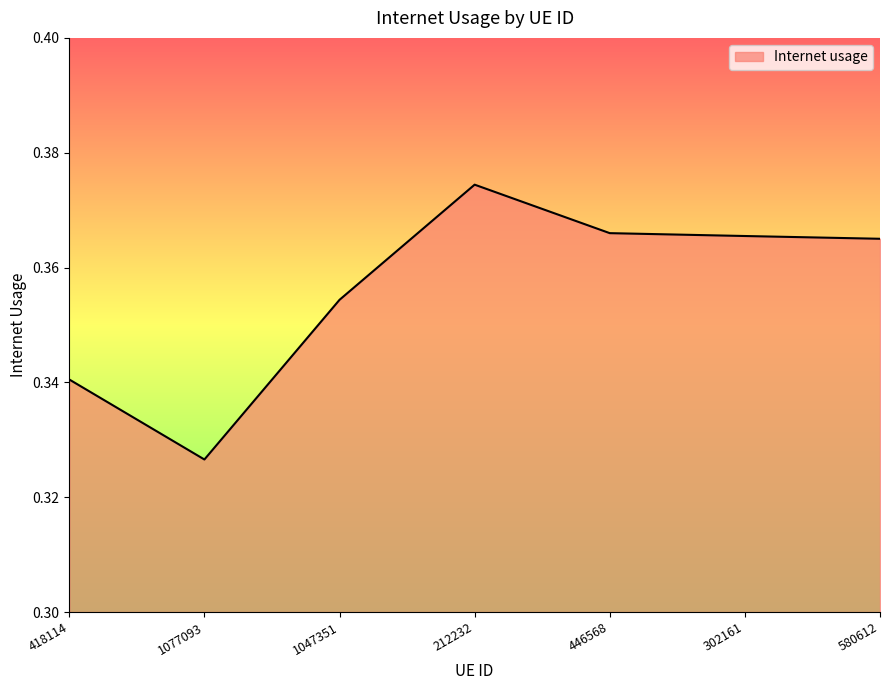

Between 418114 and 302161, which is larger?

302161